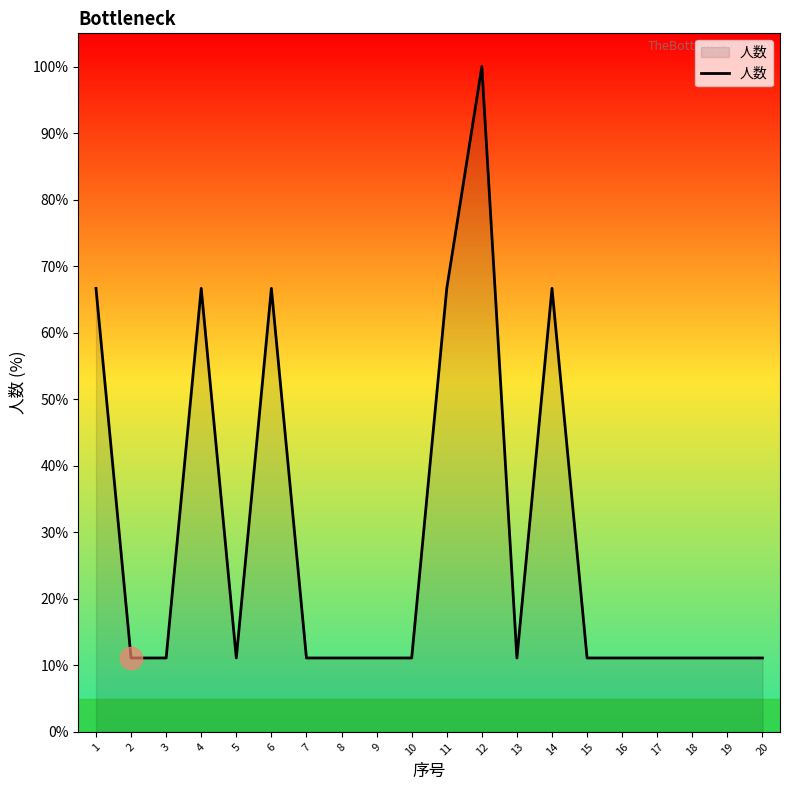

What is the maximum value shown in the chart?

100.0